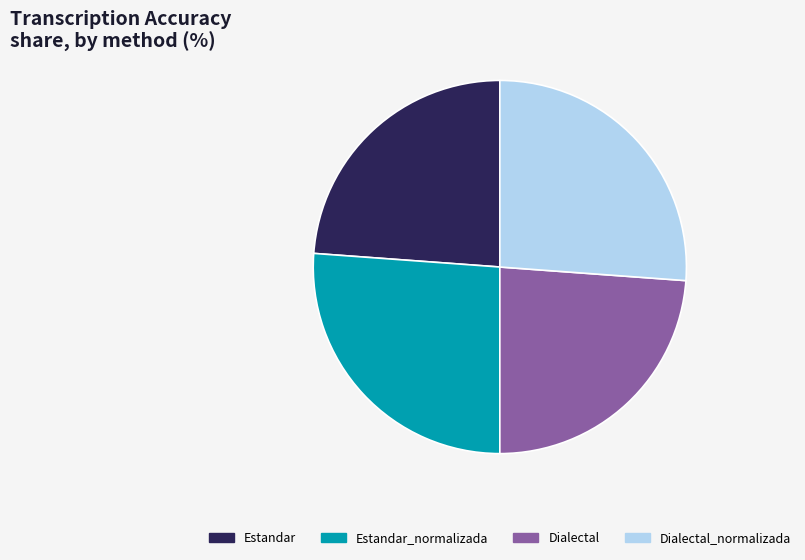

Does any single category account for the majority?

No